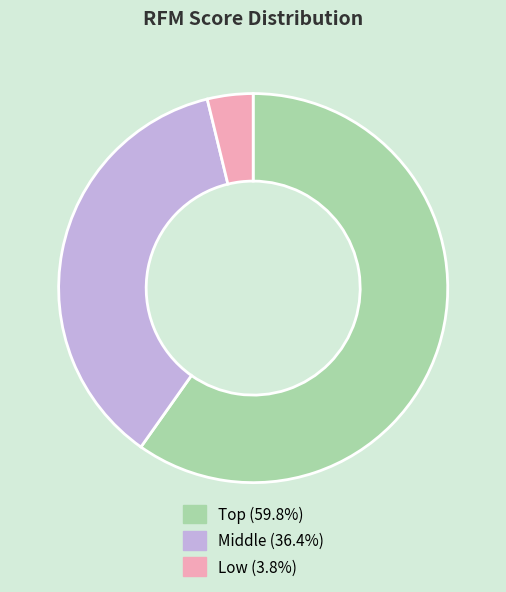

Which slice is the largest?

Top